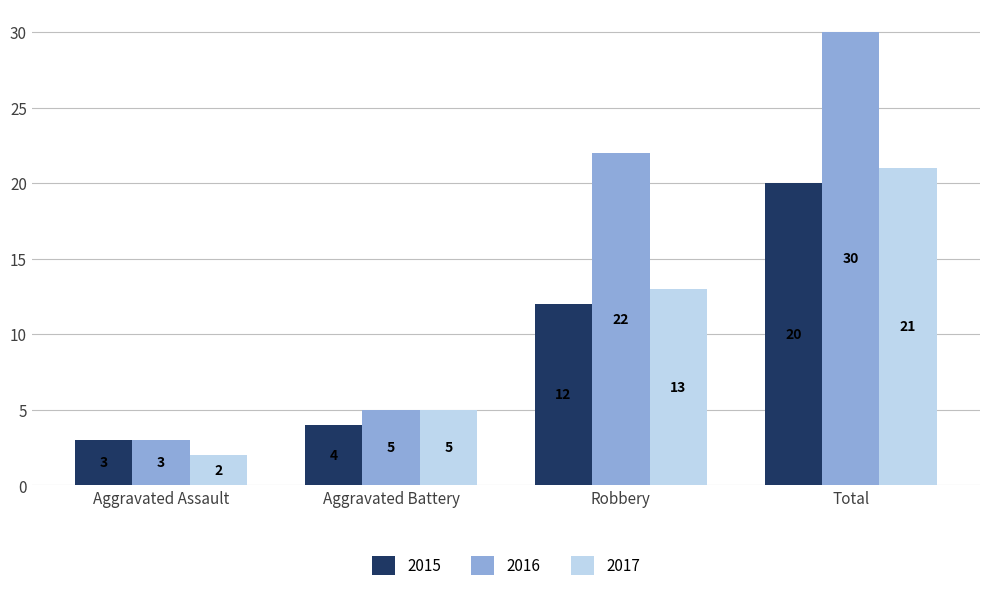

Reading right to left, extract all data points from this chart.

2015: Total=20	Robbery=12	Aggravated Battery=4	Aggravated Assault=3
2016: Total=30	Robbery=22	Aggravated Battery=5	Aggravated Assault=3
2017: Total=21	Robbery=13	Aggravated Battery=5	Aggravated Assault=2